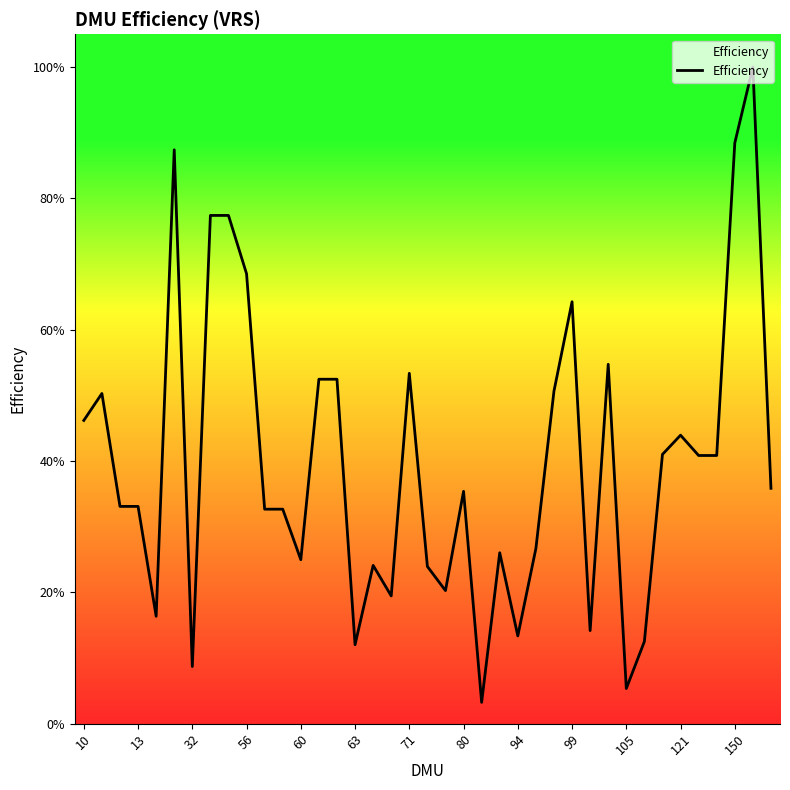

What is the difference between the maximum and minimum values?

1.0